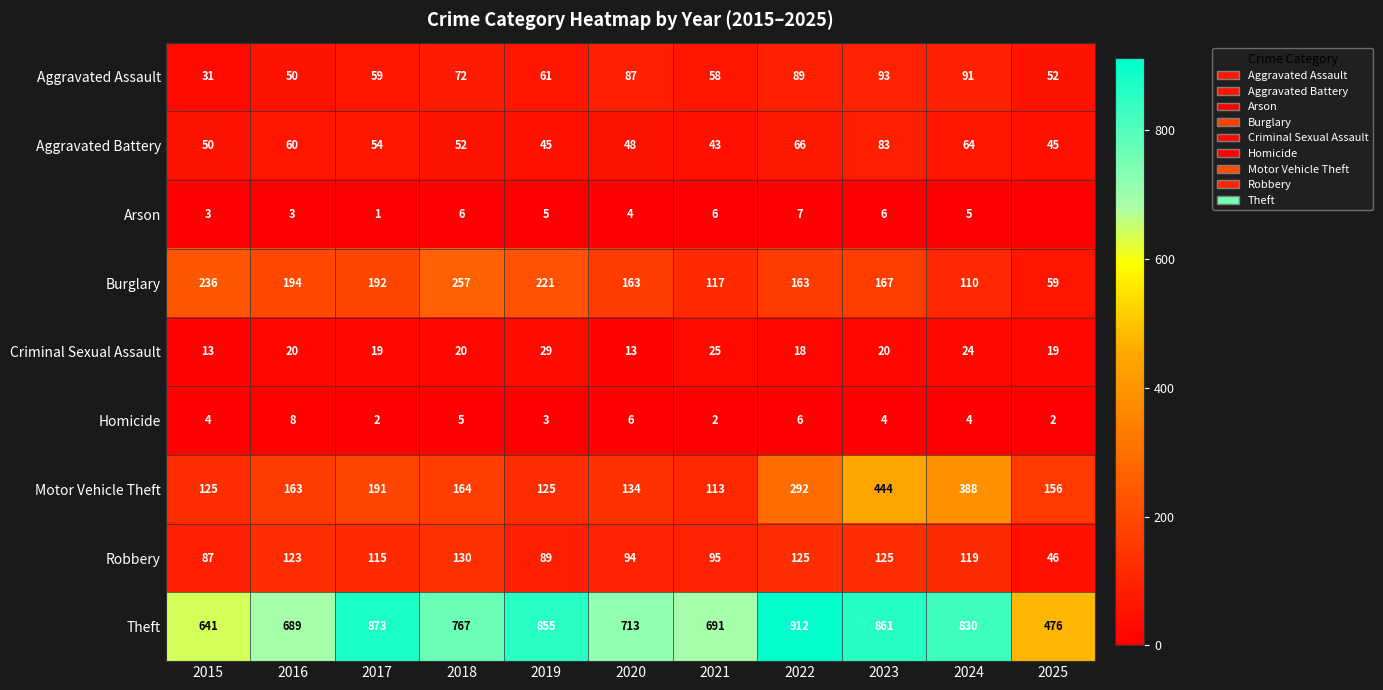

How many distinct data groups are displayed?

9